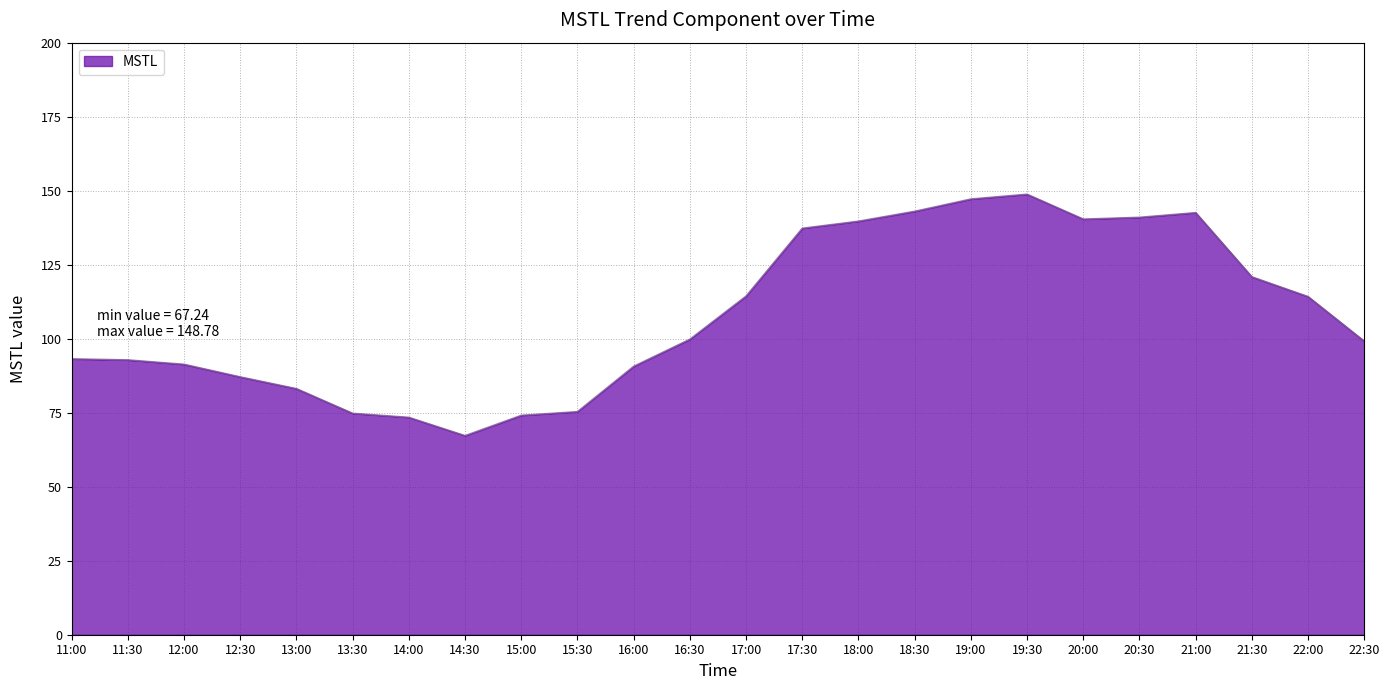

How many lines are shown in the chart?

1